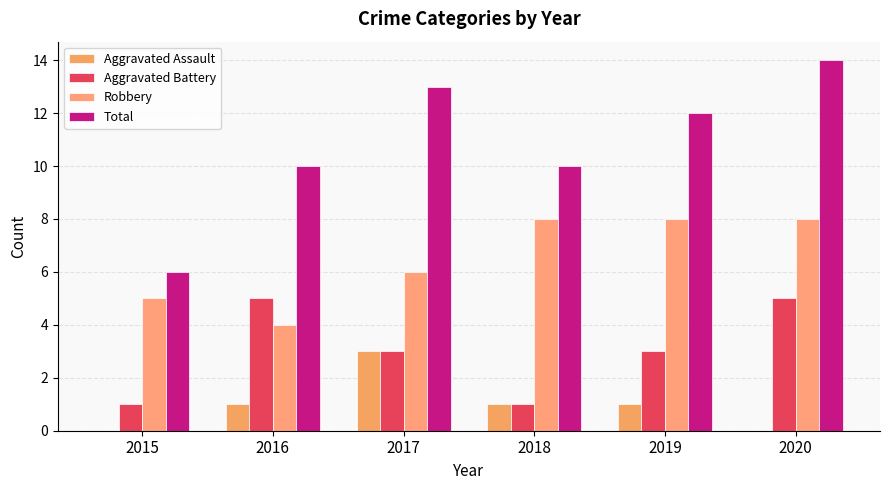

What is the value of the Total bar at the 6th from the left?

14